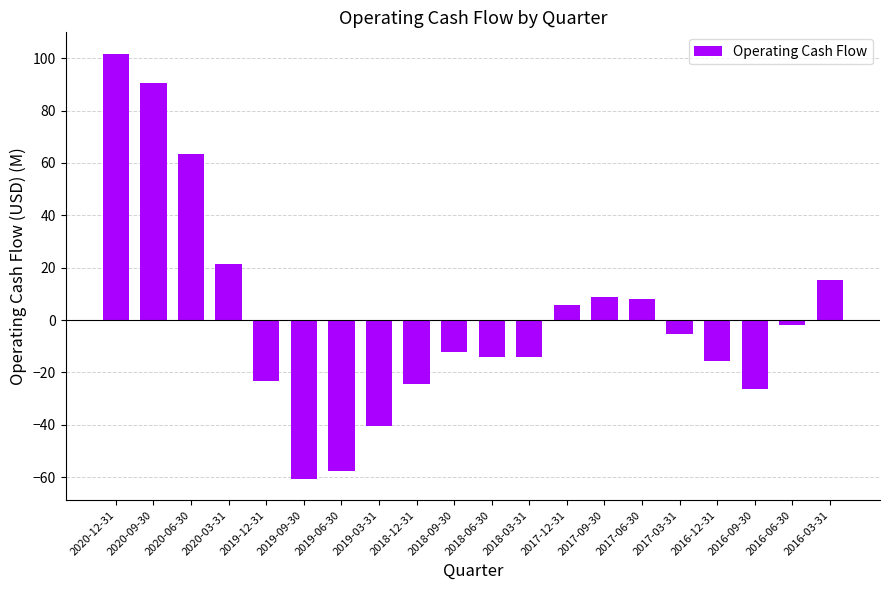

What is the change in value from 2017-12-31 to 2016-03-31?

+9.6